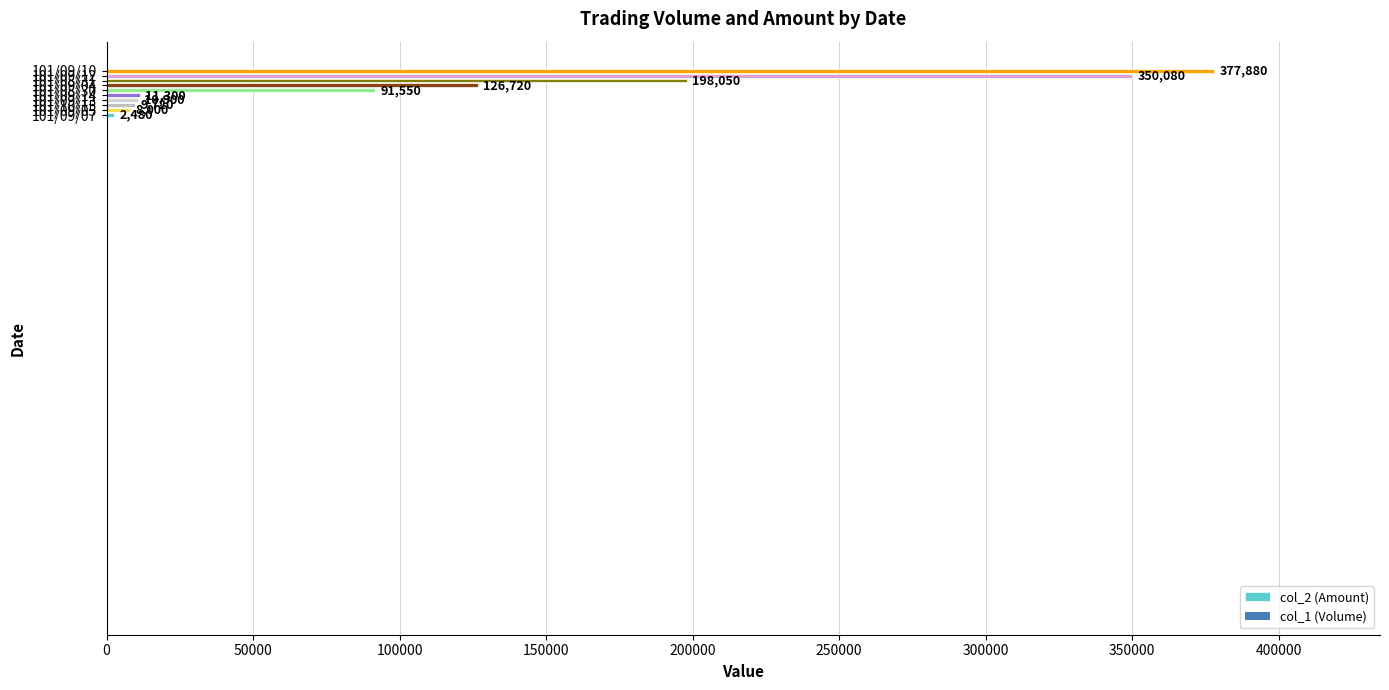

What is the average value?

118668